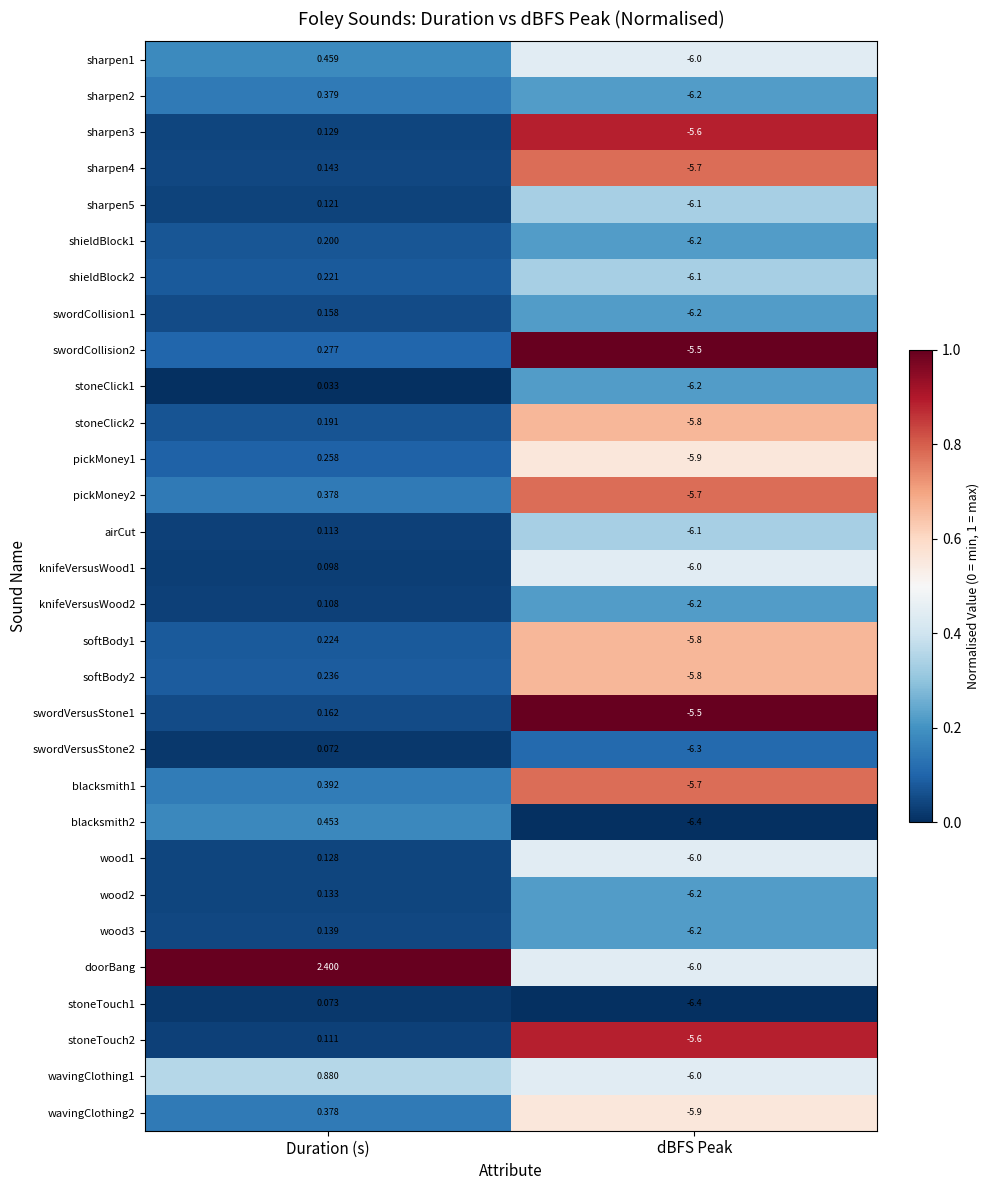

Which label corresponds to the smallest value in the chart?

dBFS Peak